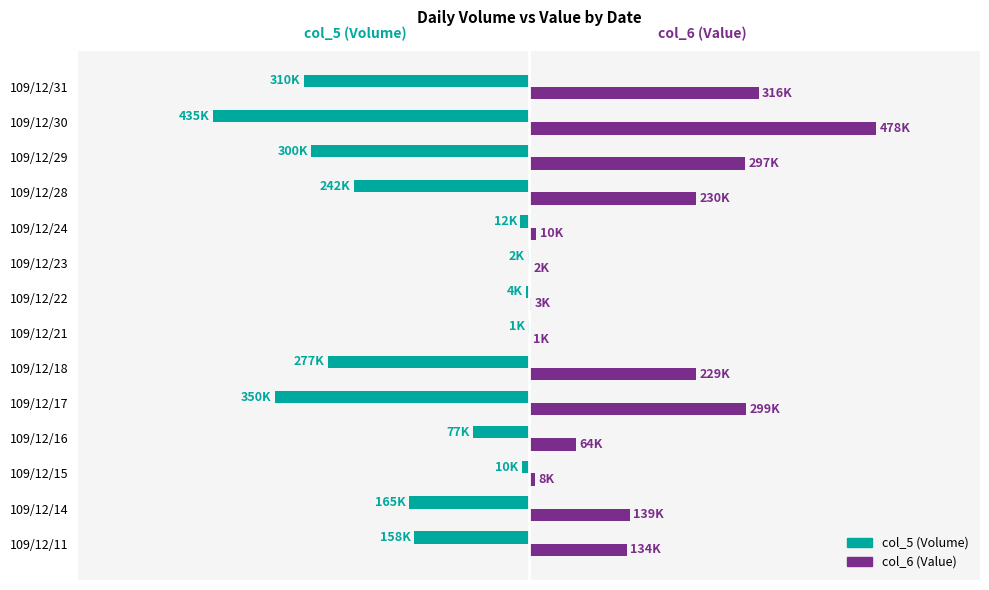

What are all the series names shown in the legend?

col_5 (Volume), col_6 (Value)